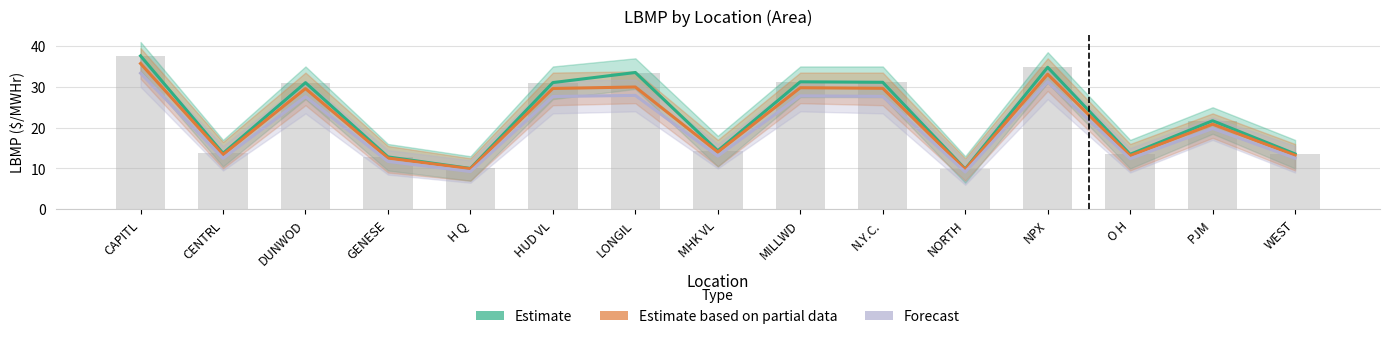

Reading left to right, list all the values displayed in this chart.

Estimate: CAPITL=37.6	CENTRL=13.7	DUNWOD=31.0	GENESE=12.8	H Q=10.0	HUD VL=31.1	LONGIL=33.5	MHK VL=14.3	MILLWD=31.2	N.Y.C.=31.1	NORTH=9.9	NPX=34.8	O H=13.5	PJM=21.7	WEST=13.6
Estimate based on partial data: CAPITL=35.7	CENTRL=13.4	DUNWOD=29.6	GENESE=12.6	H Q=9.9	HUD VL=29.6	LONGIL=30.0	MHK VL=14.0	MILLWD=29.8	N.Y.C.=29.6	NORTH=9.8	NPX=33.1	O H=13.1	PJM=20.9	WEST=13.2
Forecast: CAPITL=33.4	CENTRL=12.5	DUNWOD=27.6	GENESE=11.7	H Q=9.2	HUD VL=27.6	LONGIL=27.9	MHK VL=13.0	MILLWD=27.8	N.Y.C.=27.7	NORTH=9.1	NPX=31.3	O H=12.4	PJM=19.8	WEST=12.5